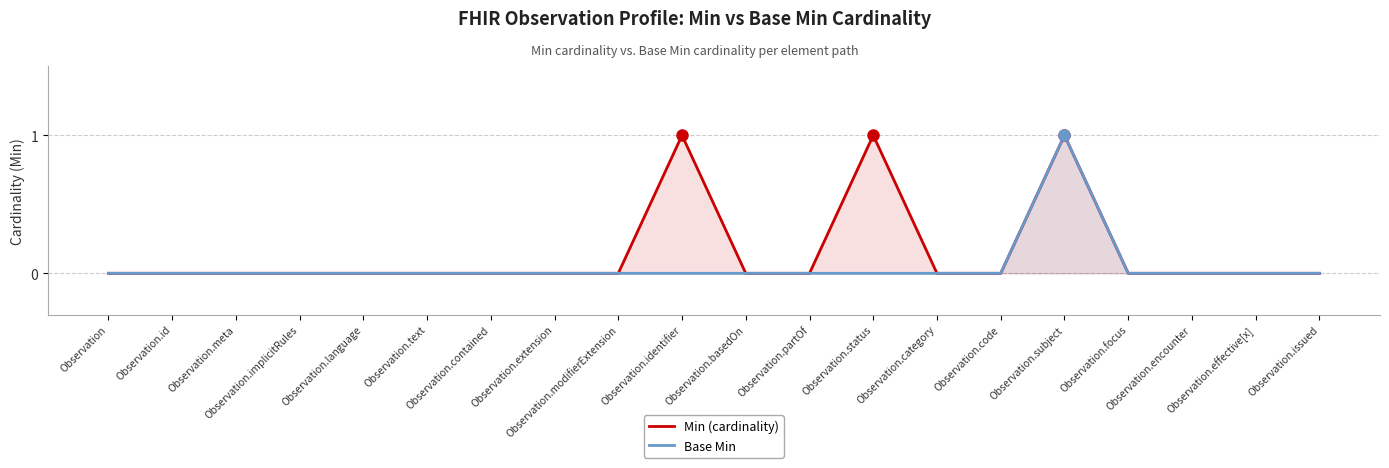

True or false: Min (cardinality) and Base Min cross at least once.

False